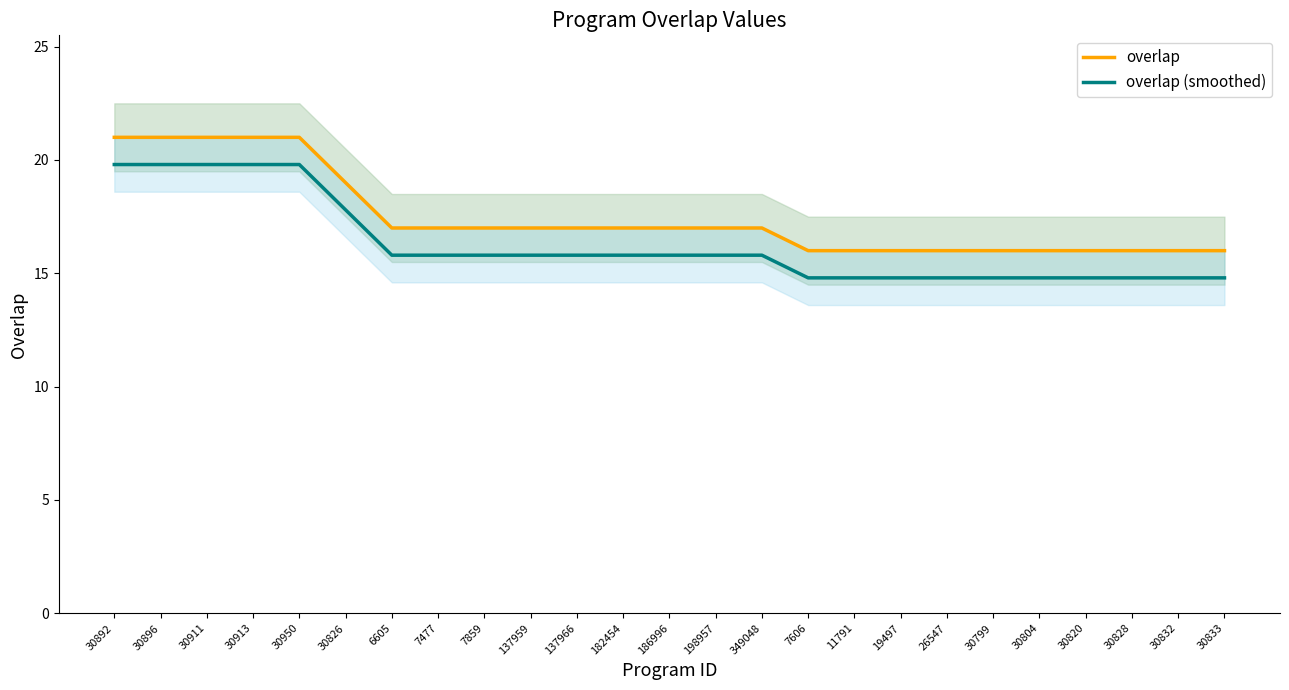

Is it true that overlap (smoothed) equals 9.5 at 30833?

False